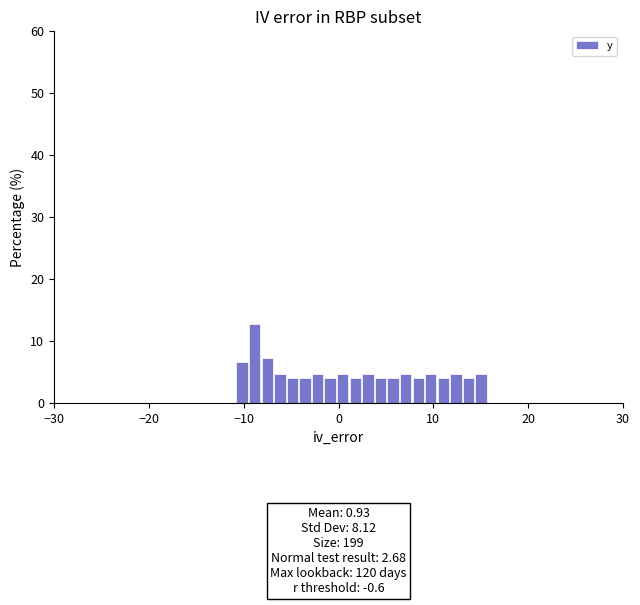

Read against the x-axis, roughly where is the centre of the tallest bar?

-9